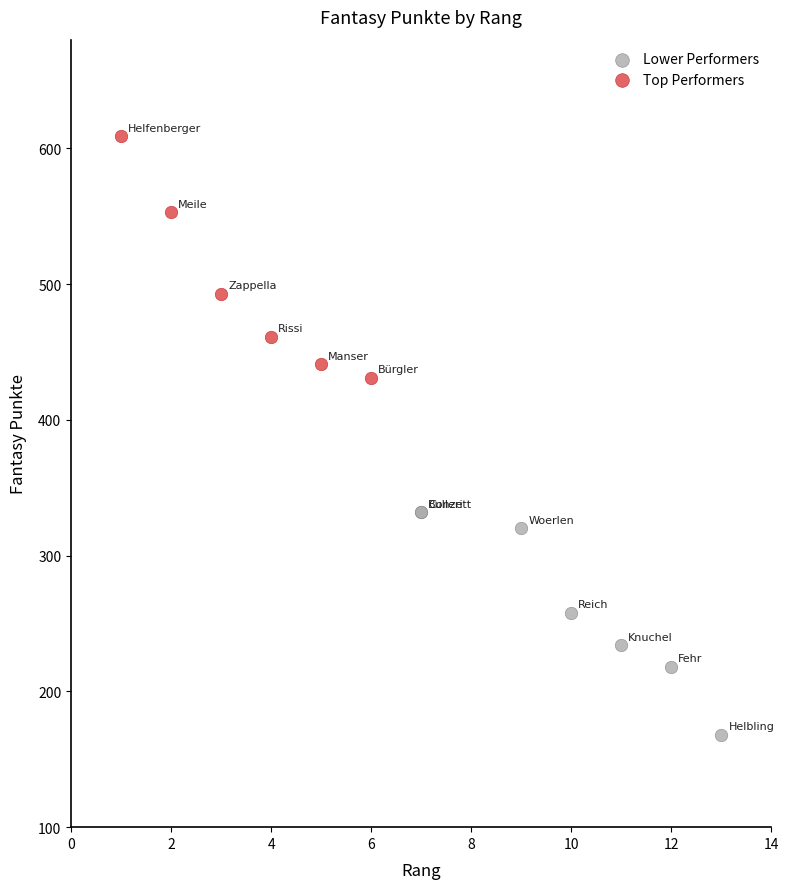

Which series contains the highest Y value?

Top Performers